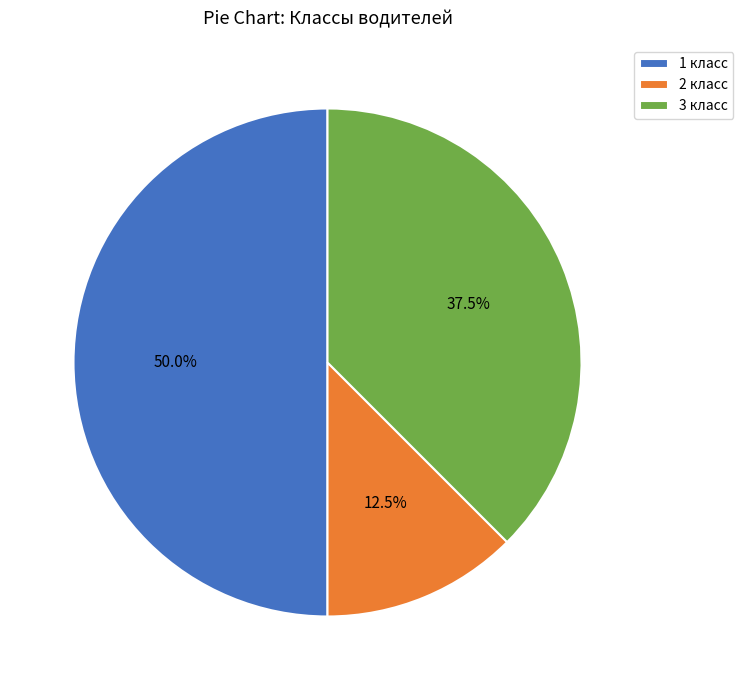

Does 3 класс account for over 50% of the chart?

No